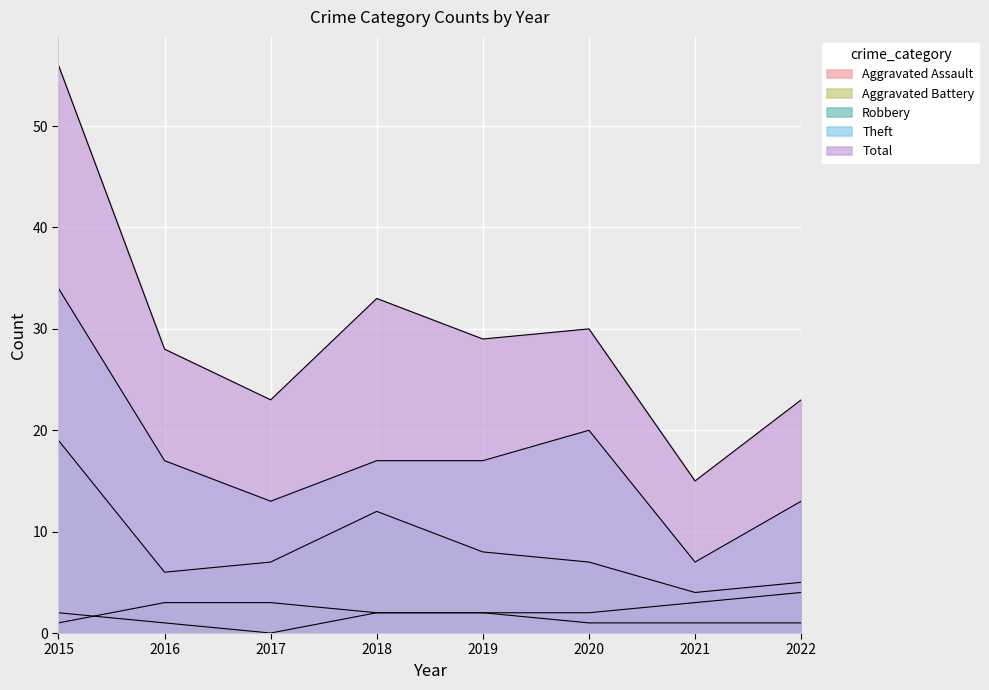

How many data points in Aggravated Assault are above 1?

3